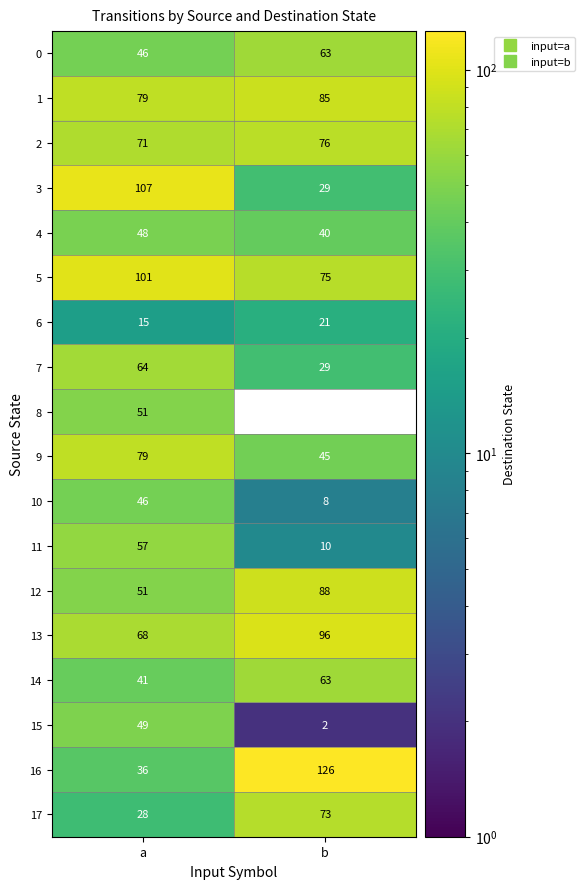

True or false: 8 has a value of 91 at a.

False